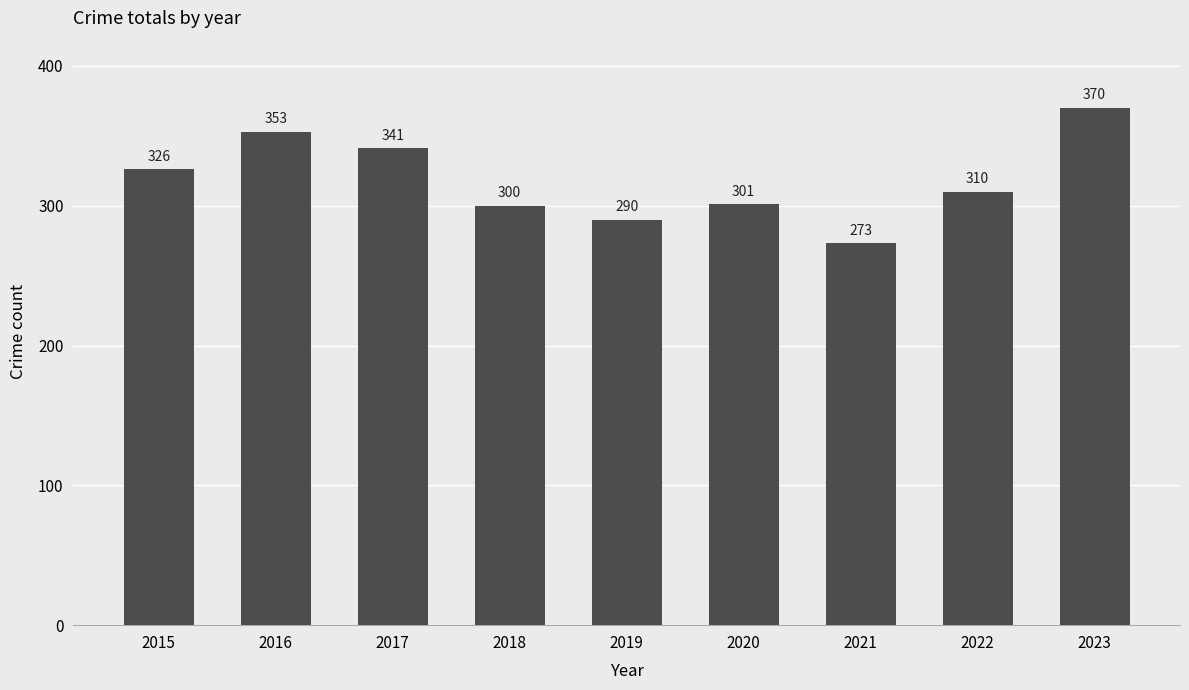

What is the approximate value at 2021, to the nearest 10?

270